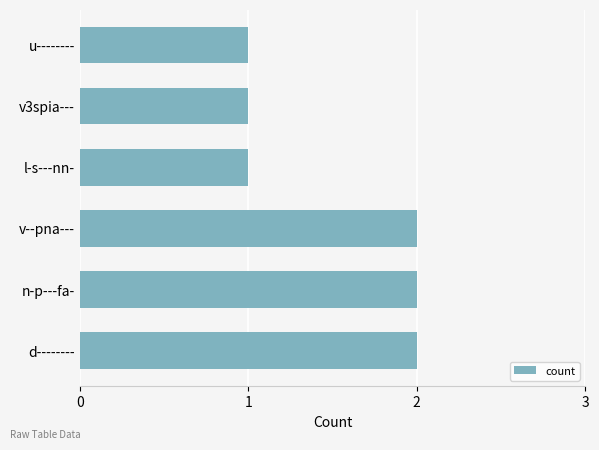

Are the bars horizontal?

Yes